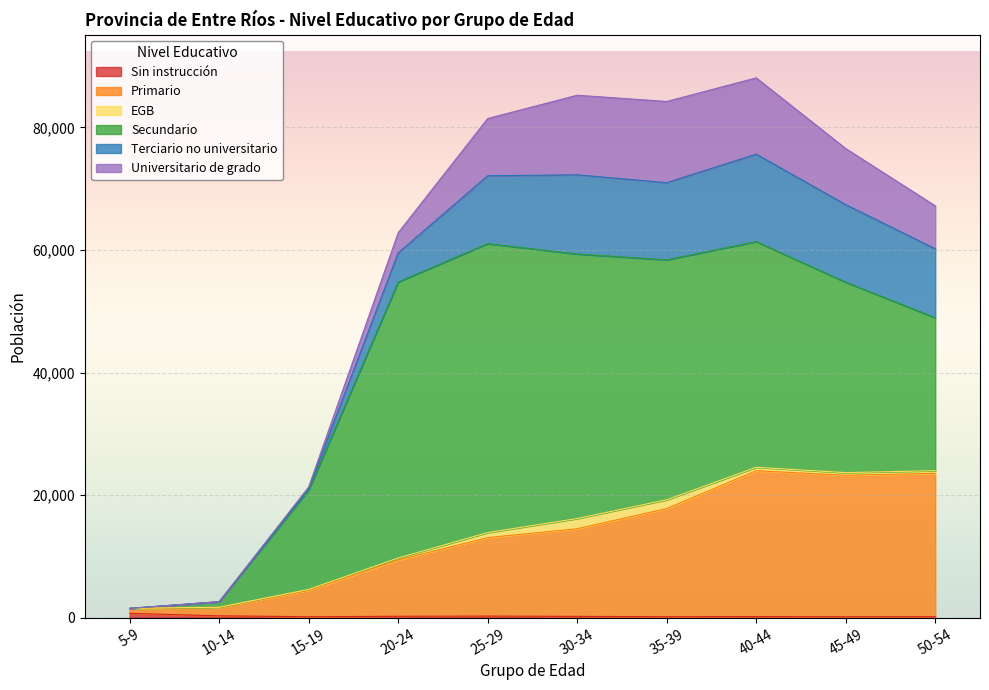

Reading left to right, transcribe all the data shown in this chart.

Sin instrucción: 711	310	159	235	266	217	169	190	157	170
Primario: 809	1374	4317	9180	12804	14292	17636	23786	23081	23372
EGB: 9	25	144	332	819	1673	1437	566	429	446
Secundario: 0	903	16216	45019	47130	43146	39141	36809	31059	24943
Terciario no universitario: 0	0	238	4756	11077	12919	12588	14268	12655	11248
Universitario de grado: 0	0	264	3286	9336	12986	13243	12445	9148	7006